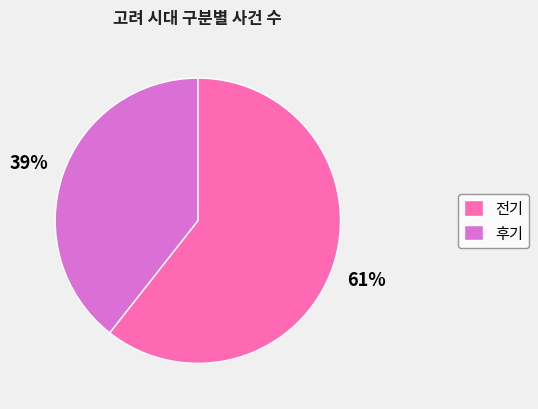

Do 전기 and 후기 together represent more than half of the pie?

Yes